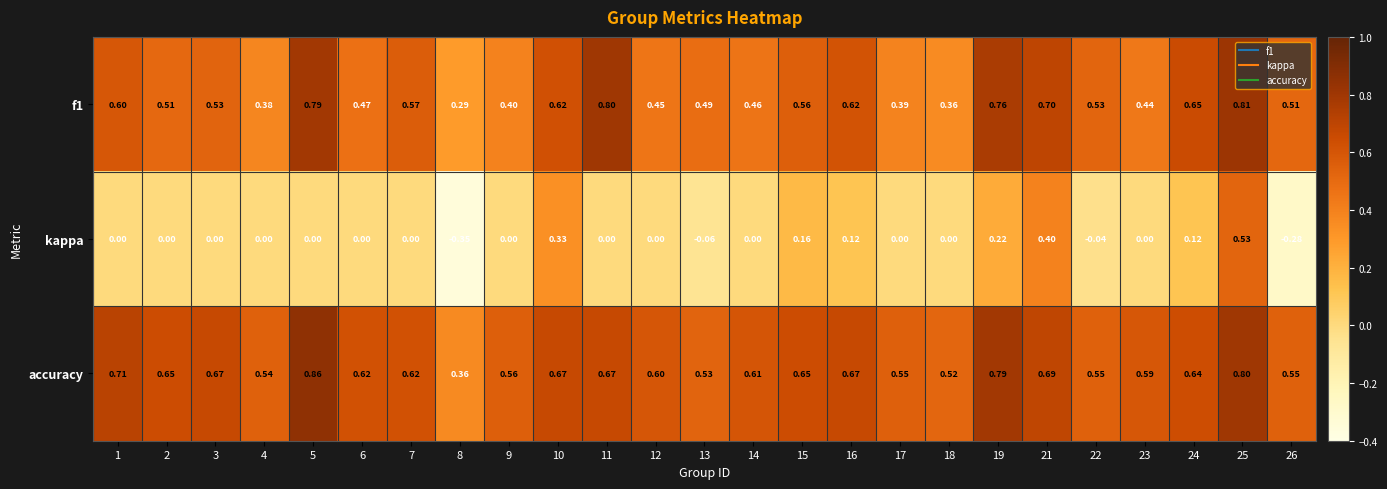

Which series has the widest spread of values?

kappa